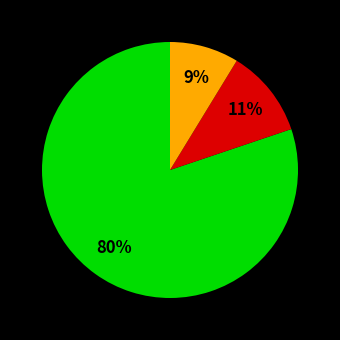

To the nearest percent, what is the difference between the largest and smallest slice percentages?

71%